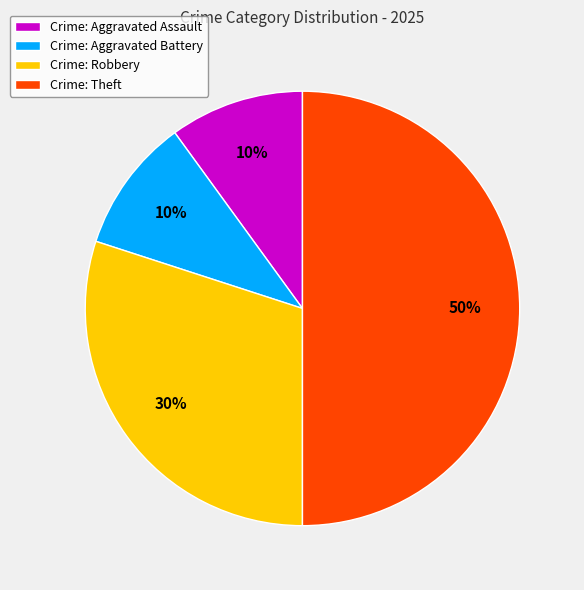

Approximately how many times larger is the value at Crime: Theft compared to Crime: Aggravated Battery?

5.0